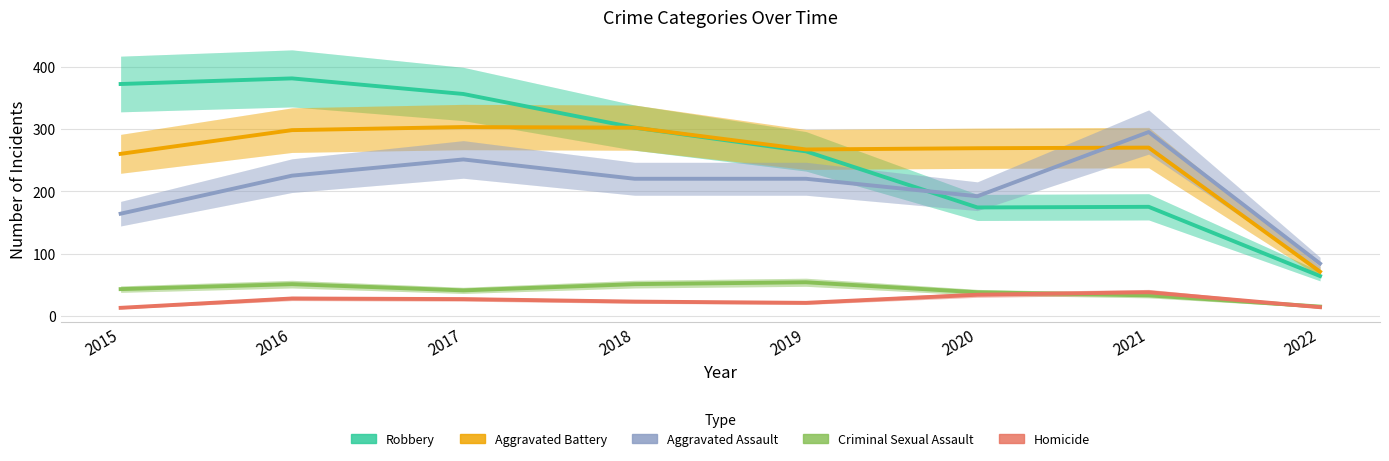

What is the value of the Homicide point at the 8th from the left?

14